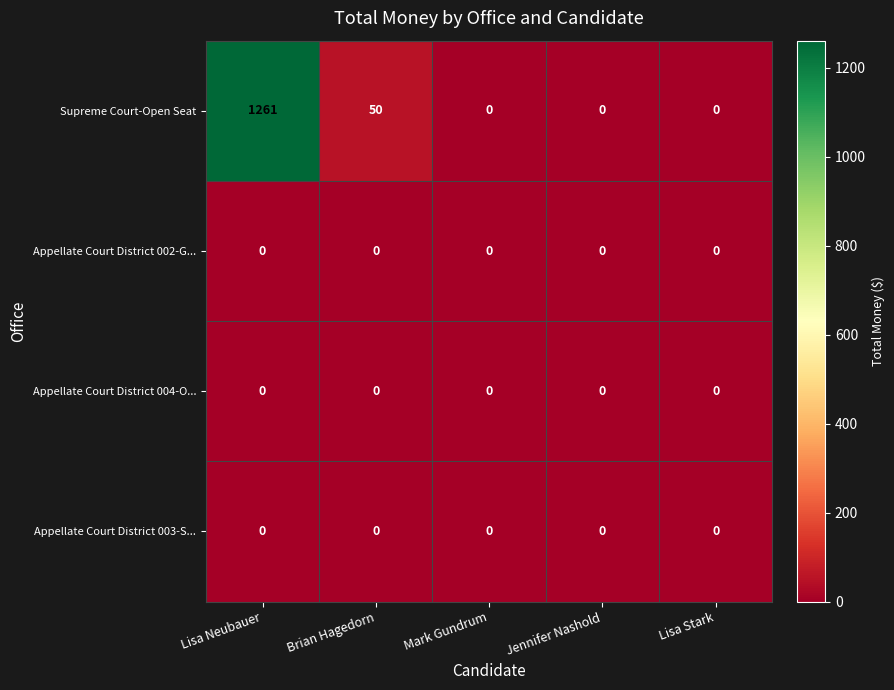

The value of Appellate Court District 004-O... at Lisa Neubauer is 0. True or false?

True